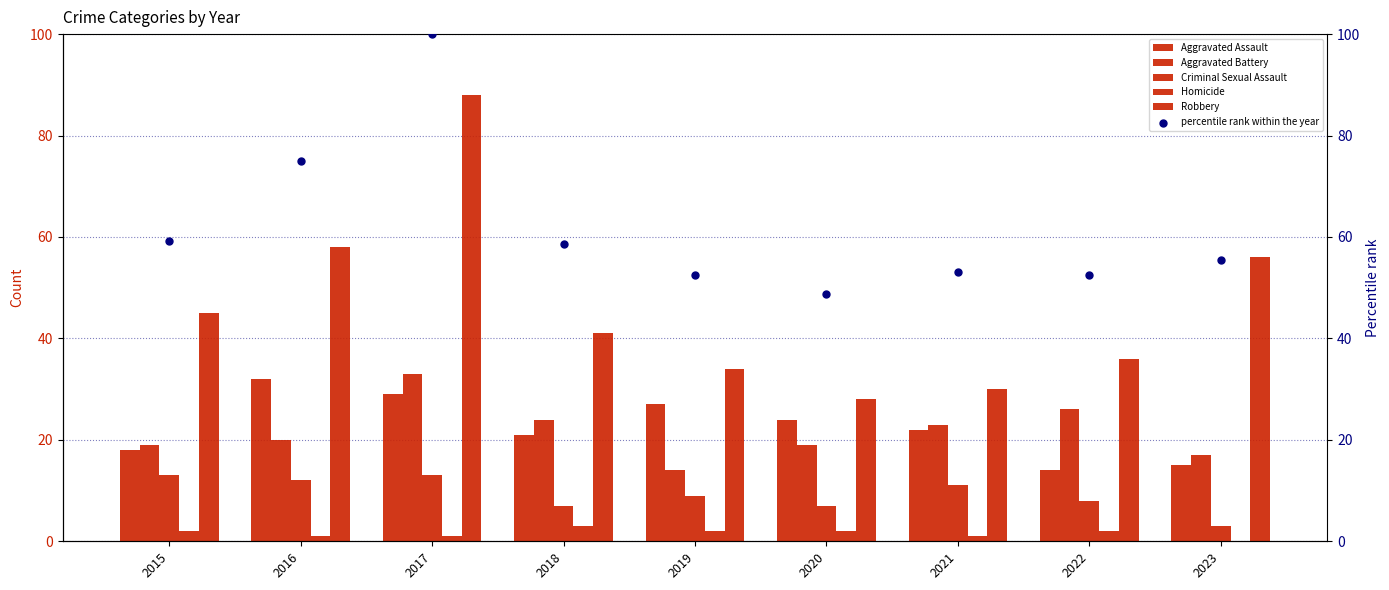

At how many categories does at least one series exceed 44?

9